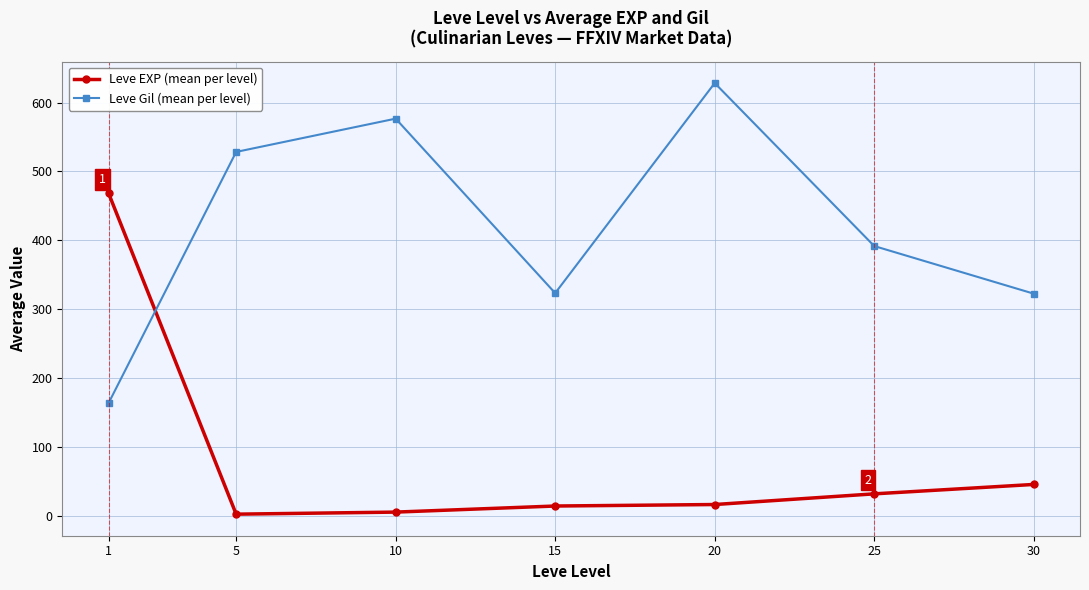

After their last crossing, which series has the higher values: Leve Gil (mean per level) or Leve EXP (mean per level)?

Leve Gil (mean per level)